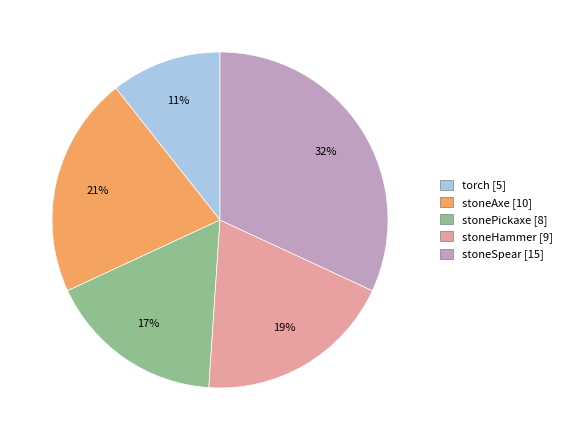

What is the largest slice in the pie chart?

stoneSpear